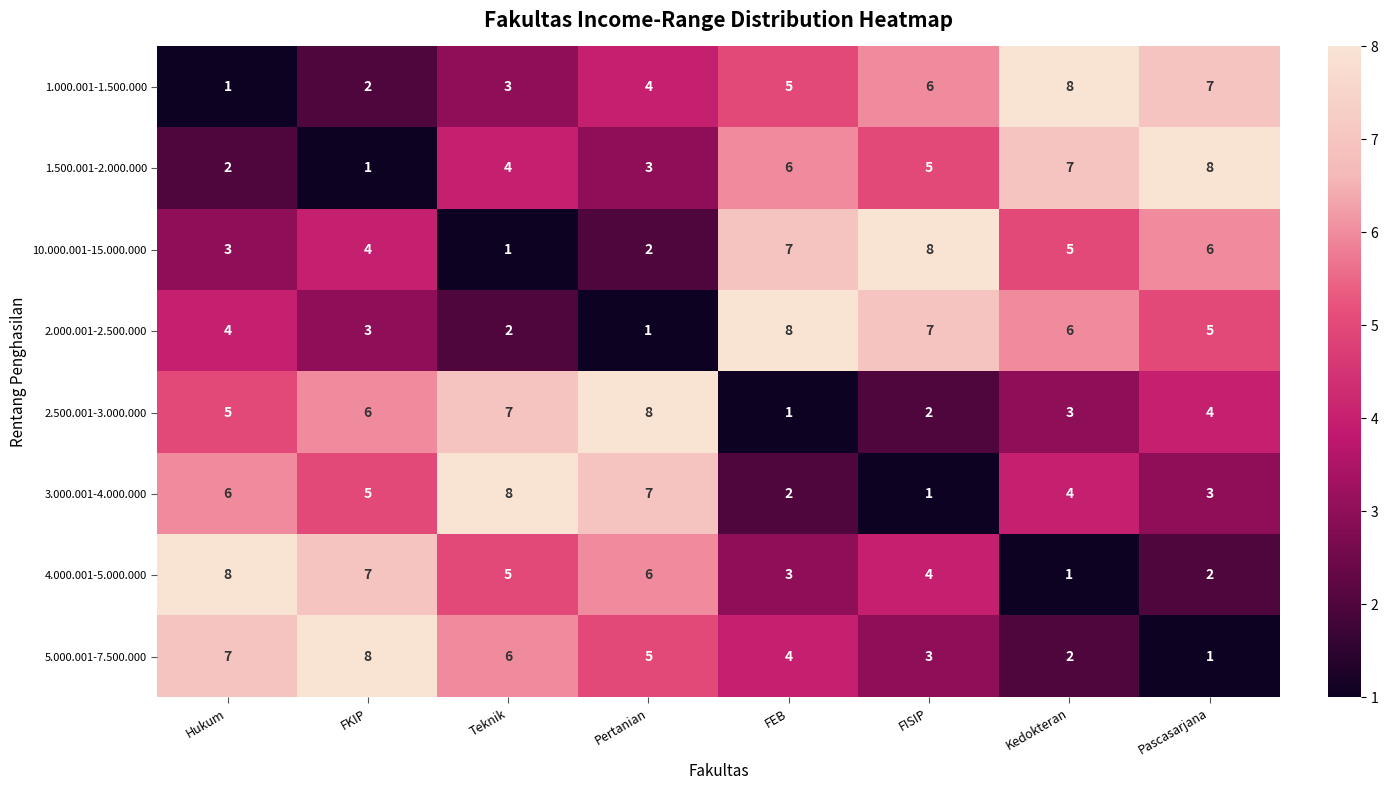

What is the difference between the 4.000.001-5.000.000 values at Hukum and FISIP?

4